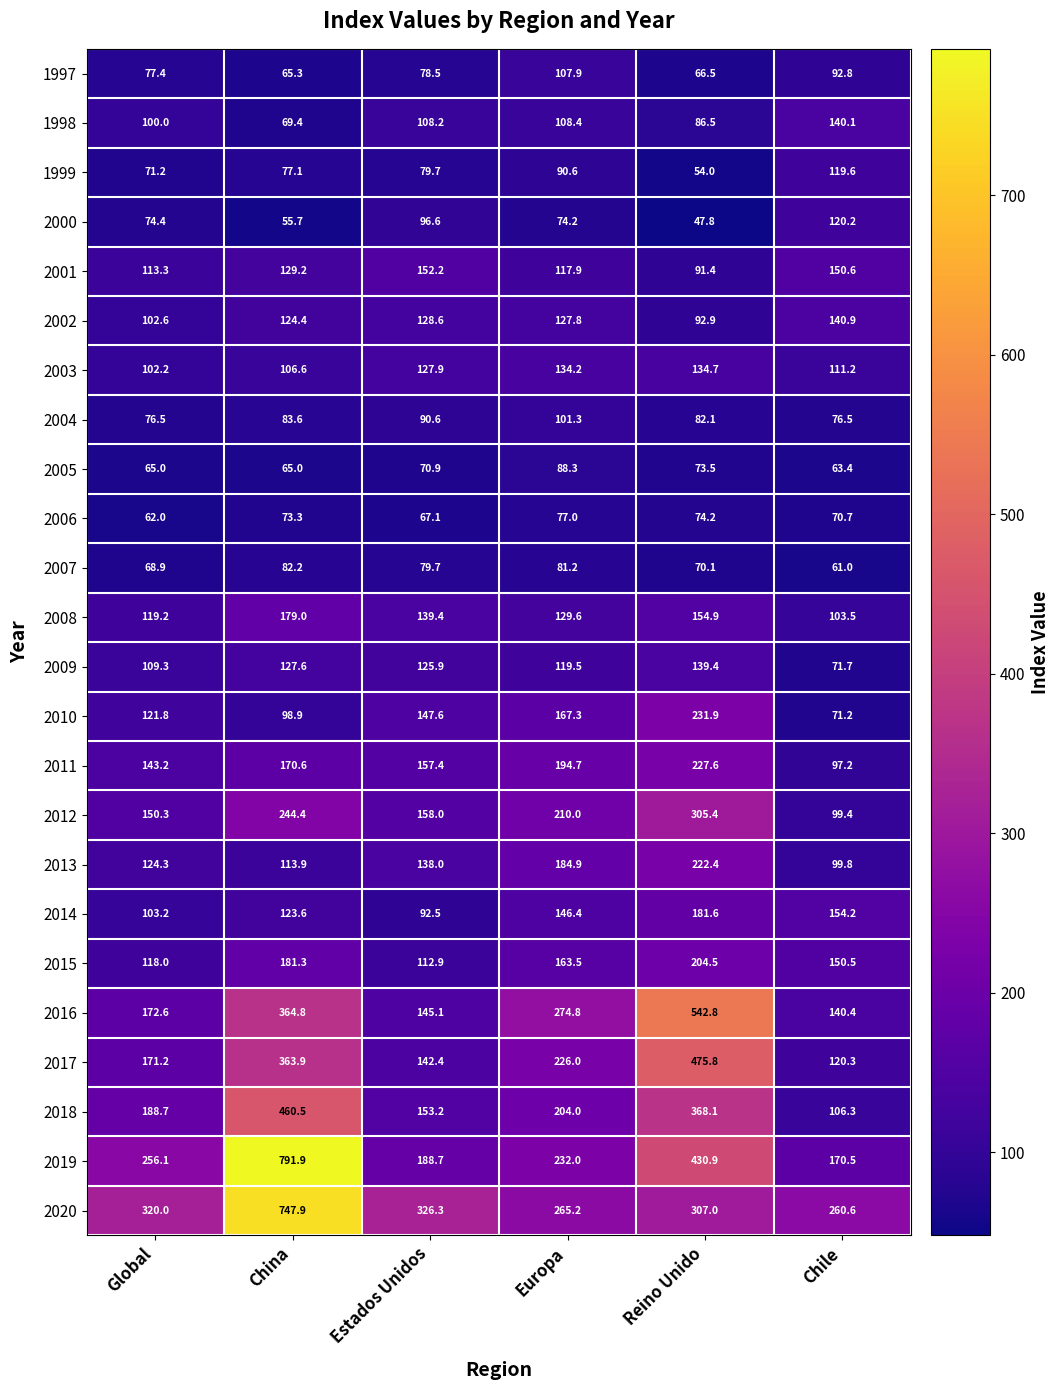

What is the total value across all series at Reino Unido?

4666.0